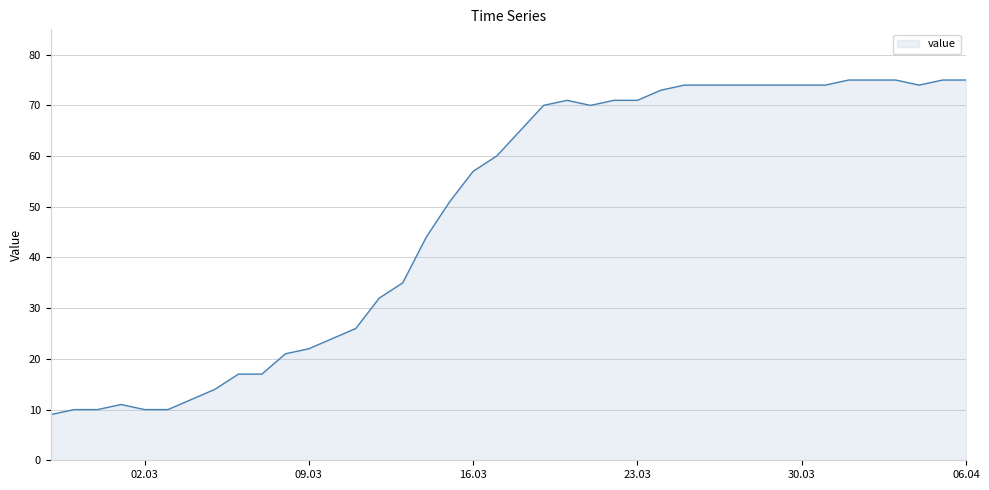

What is the minimum value shown in the chart?

9